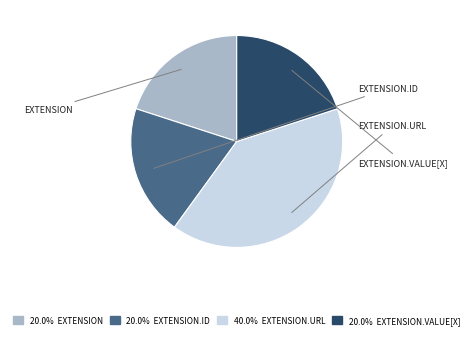

Does any single category account for the majority?

No